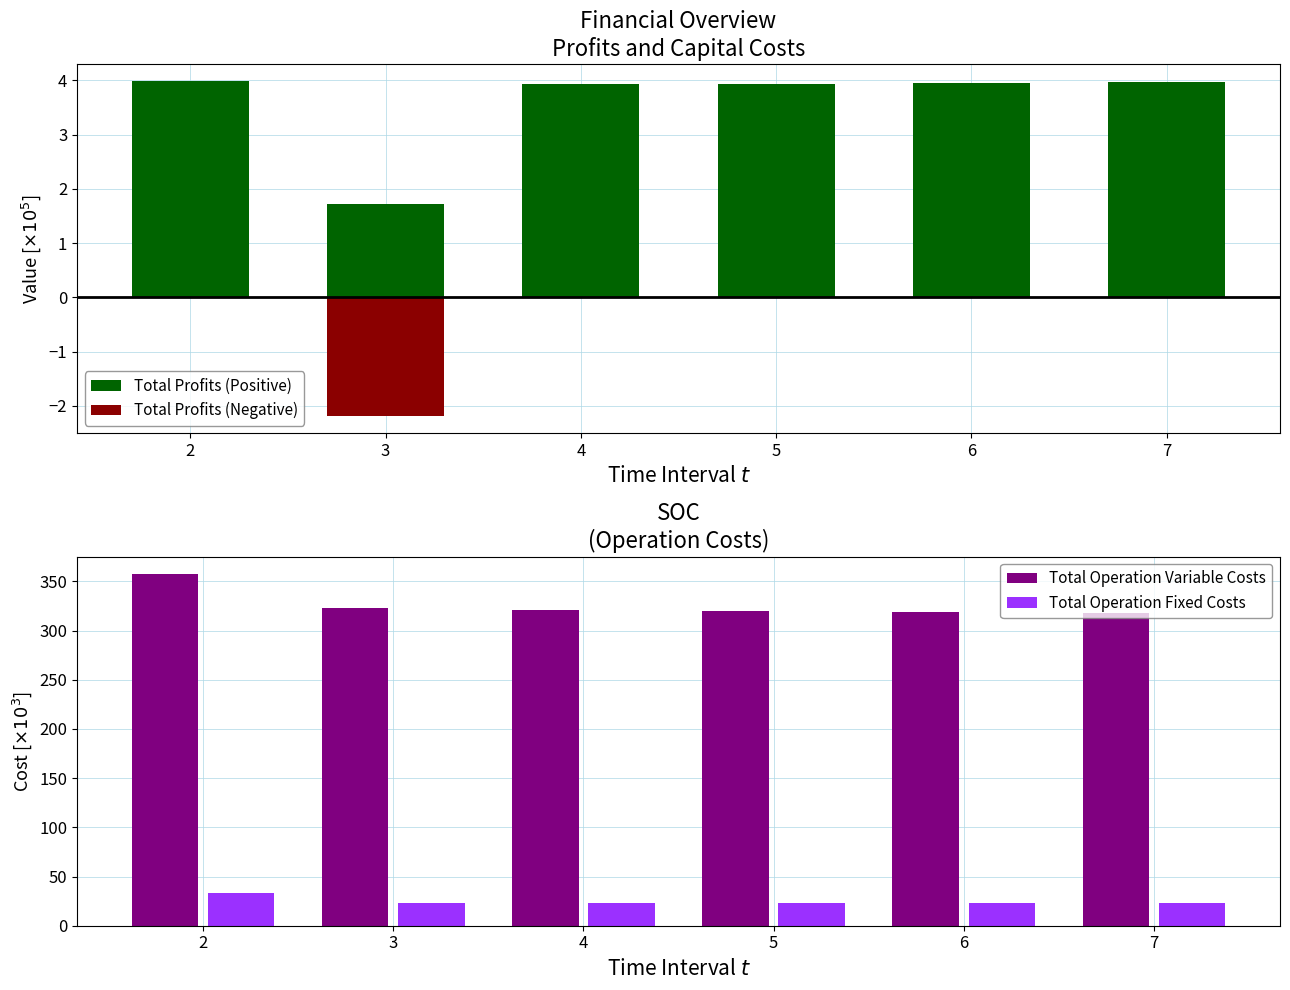

The Total Profits (Positive) series shows 1.7 at 3. True or false?

True